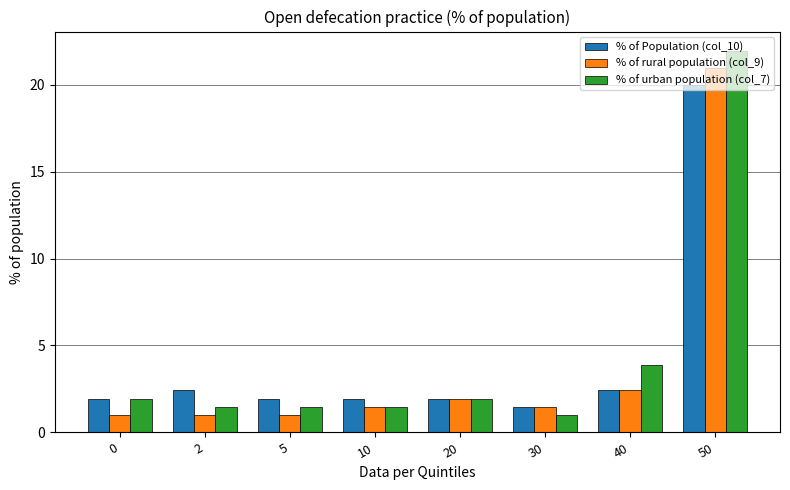

Which series has the widest spread of values?

% of urban population (col_7)